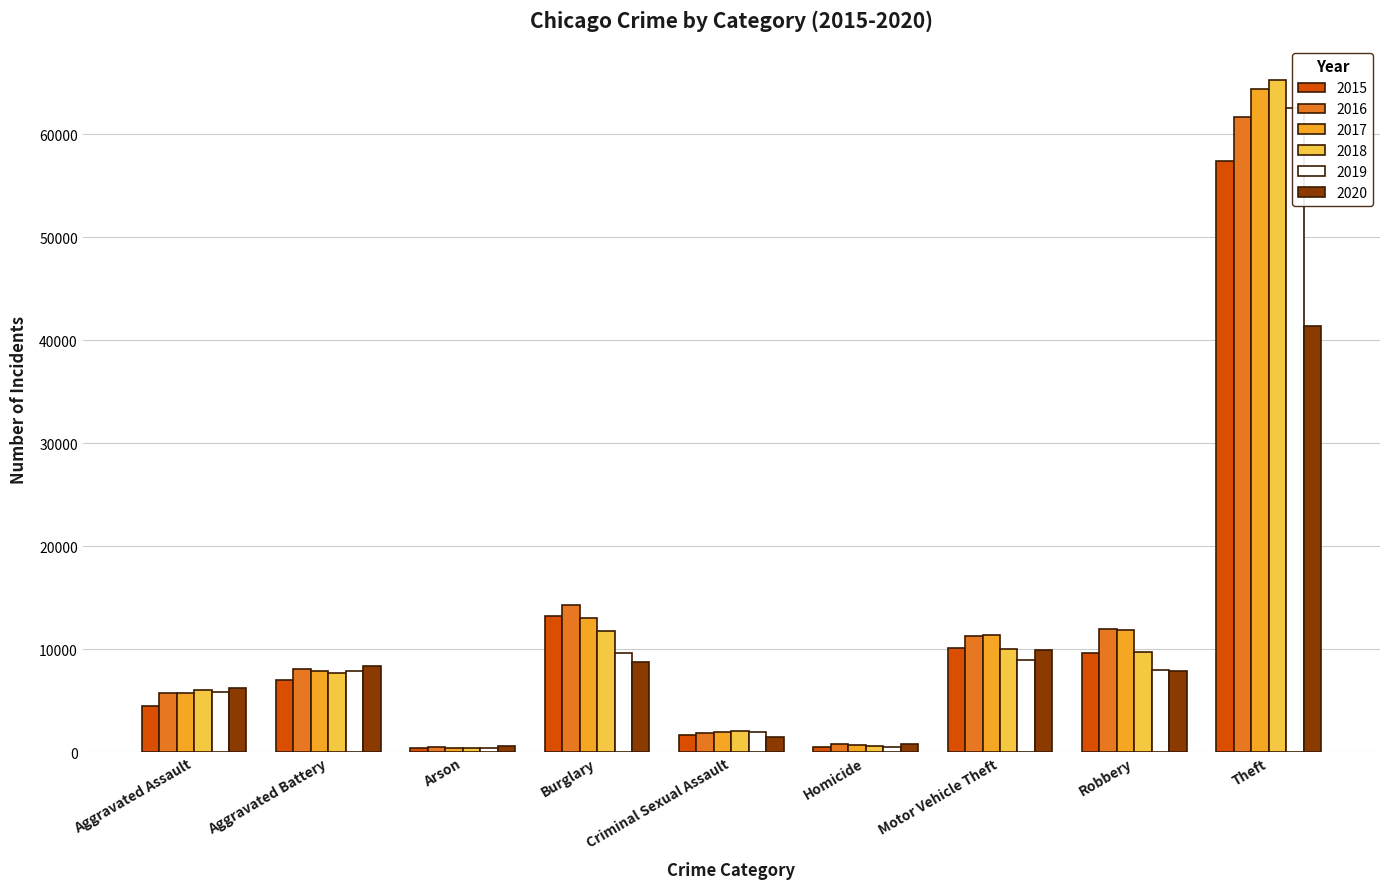

Is it true that 2019 equals 16663 at Burglary?

False